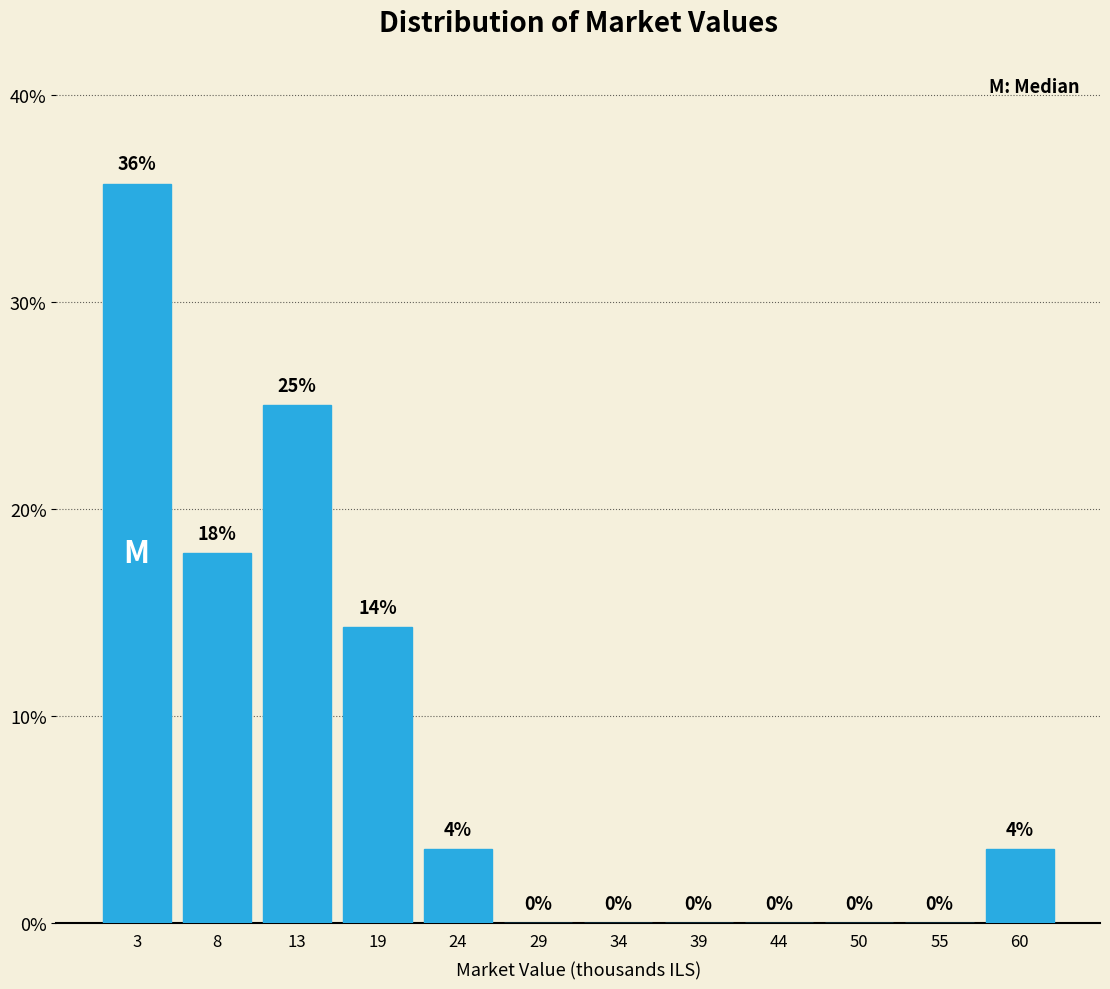

Which range on the x-axis has the tallest bar?

0 to 6